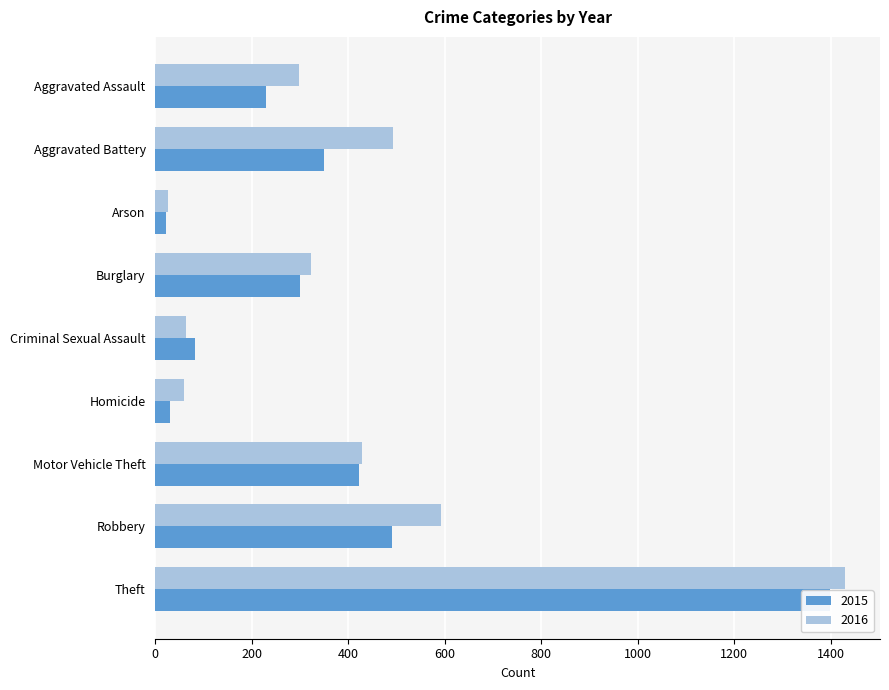

What is the label of the 2nd bar from the left?

Aggravated Battery